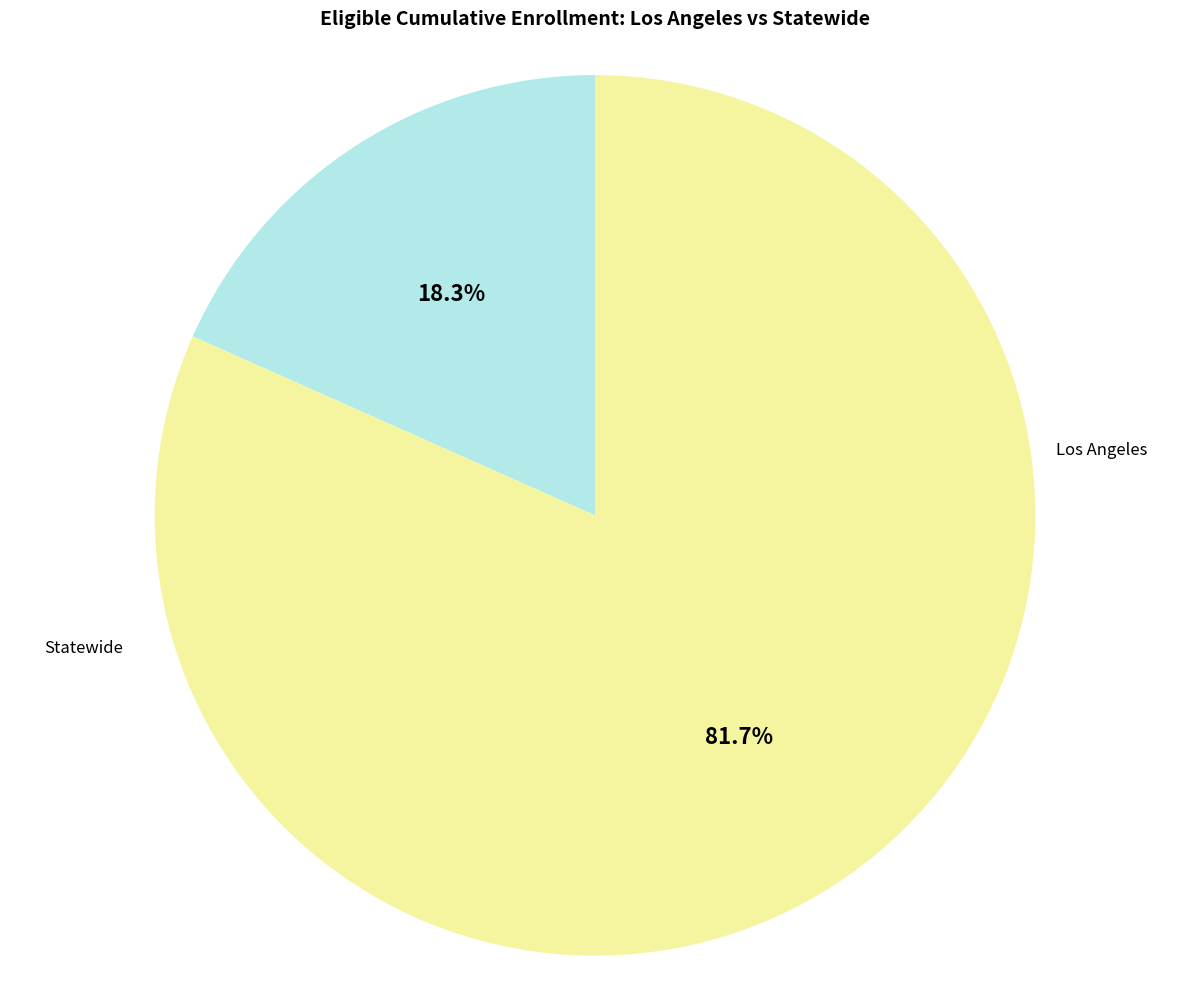

Is it true that Los Angeles is 18% of the pie?

True